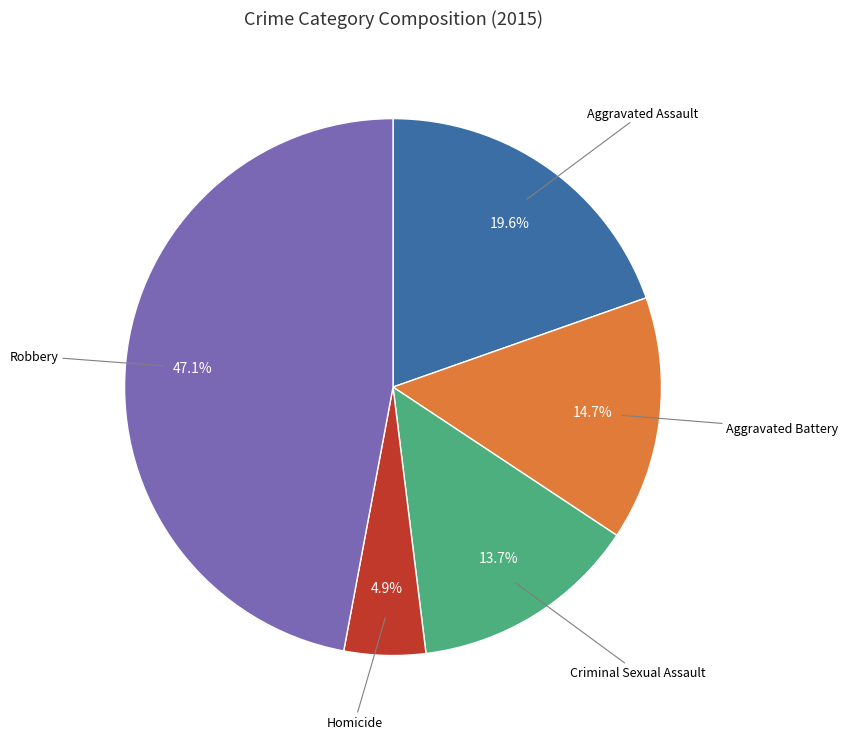

Is there any slice that represents more than half of the pie?

No